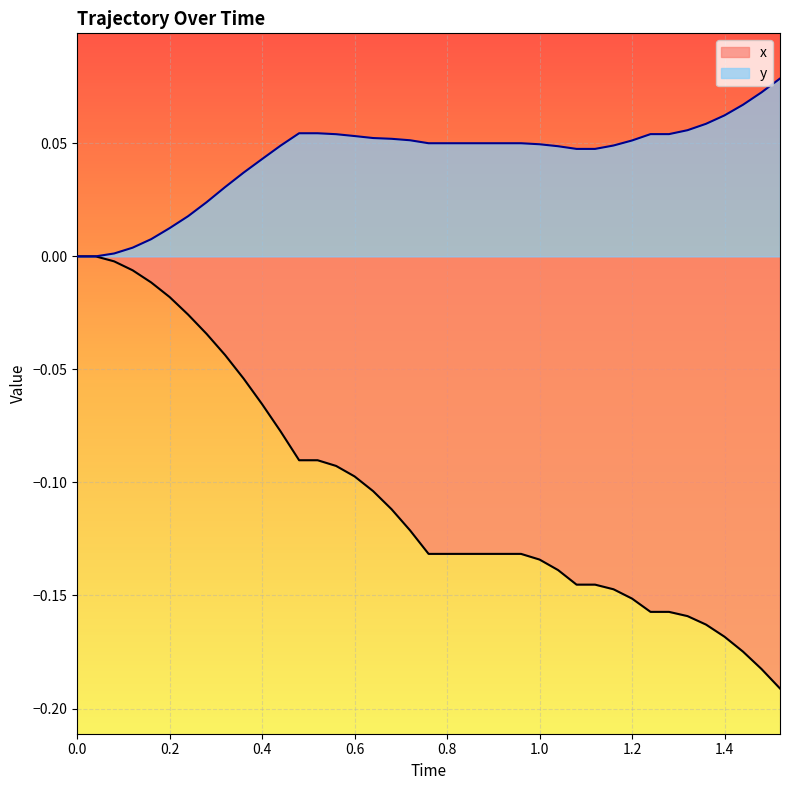

How many lines are shown in the chart?

2